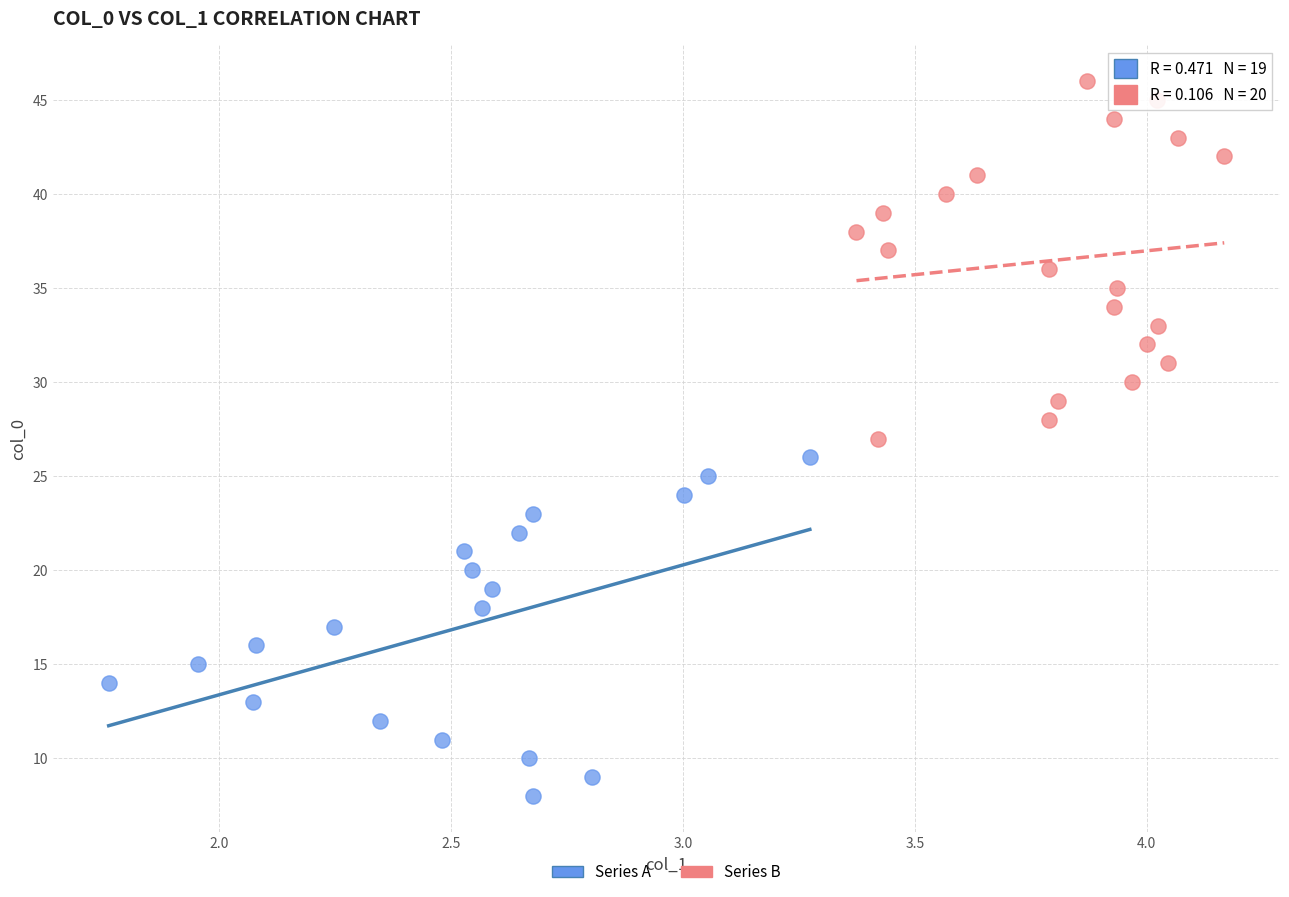

Which series has the largest Y range (max minus min)?

Series B